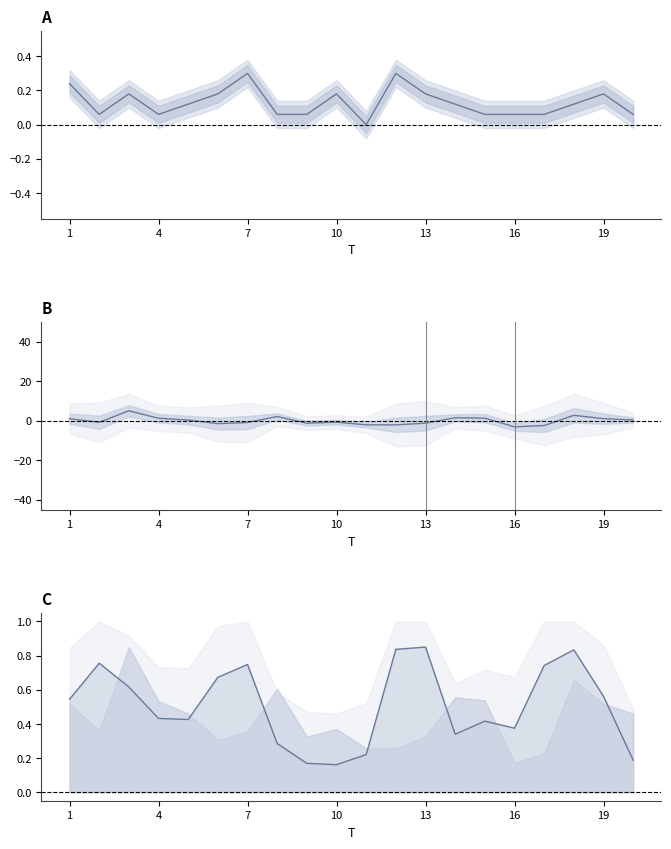

True or false: x2 has a value of 0.6 at 16.

False